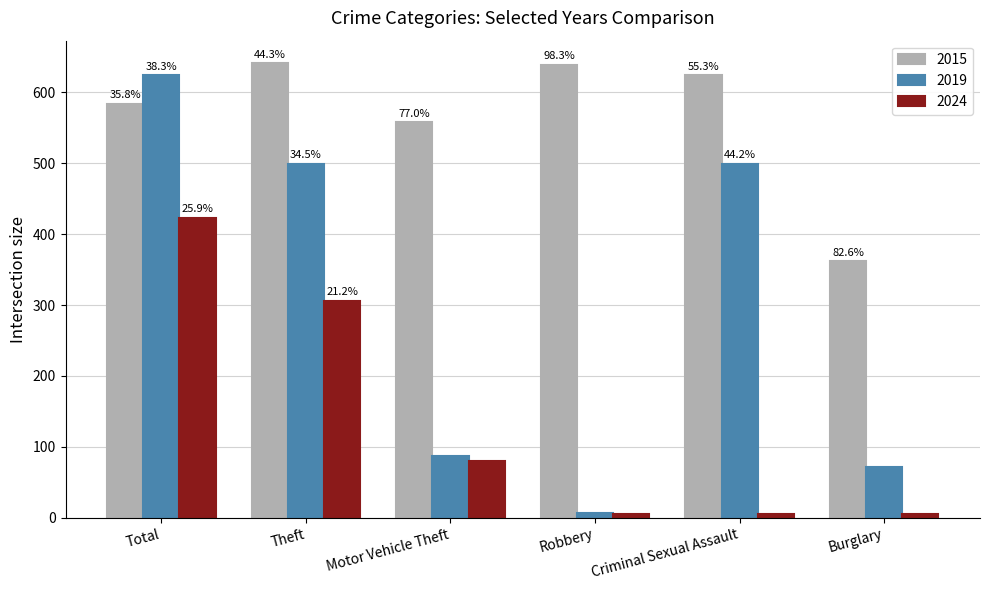

At which category is the sum across all series the highest?

Total